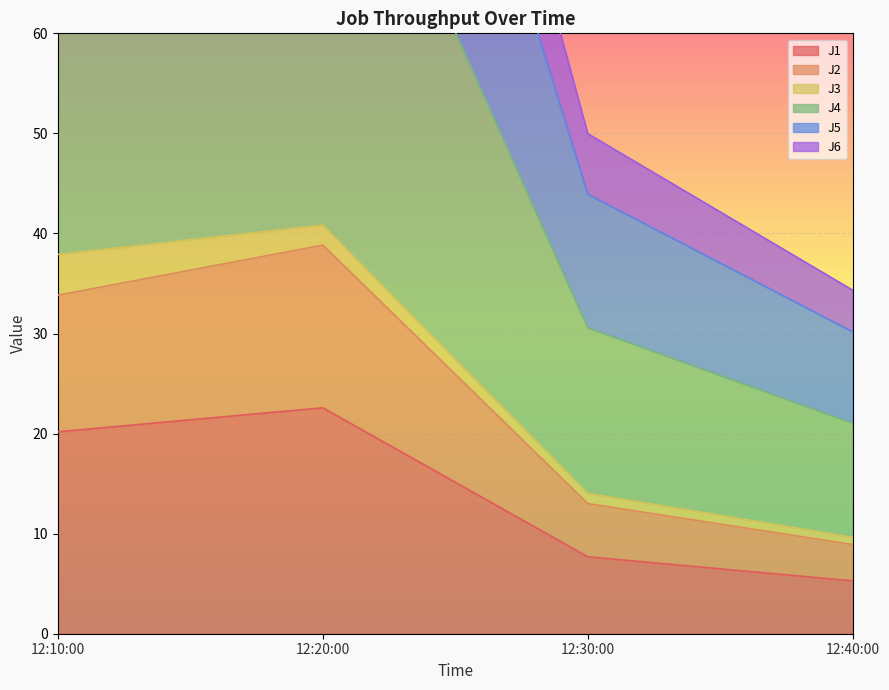

Which category has the lowest value in the J1 series?

12:40:00